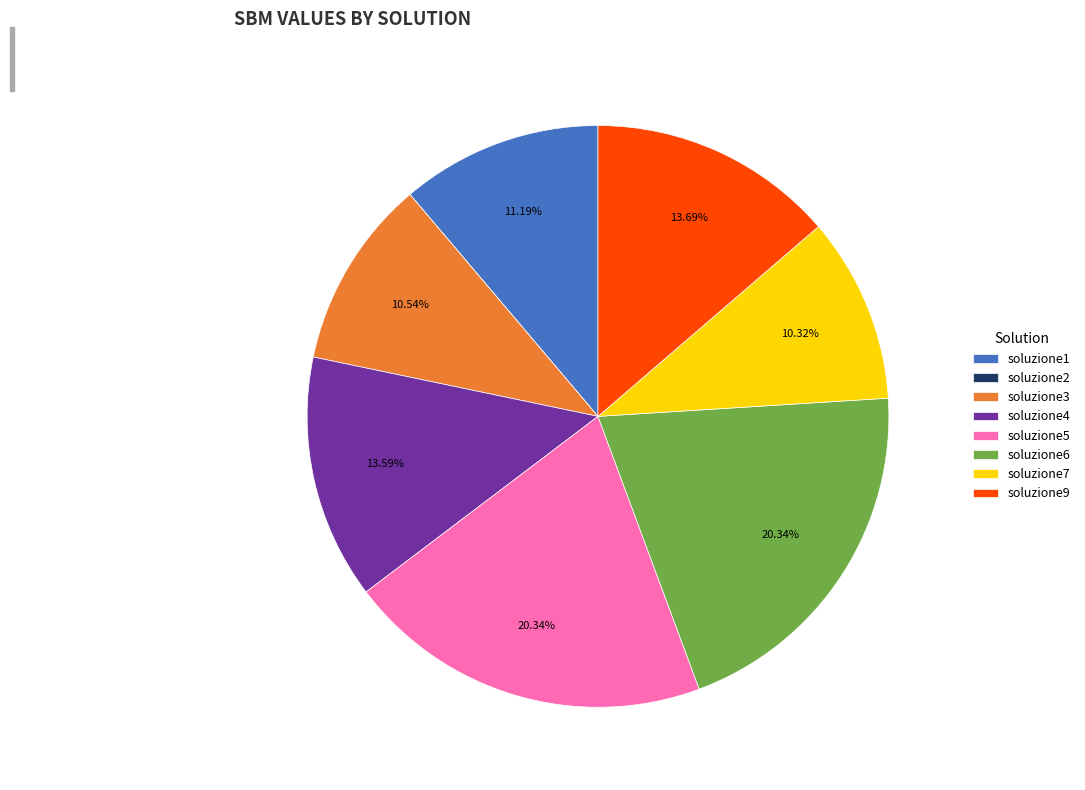

Is there a majority slice in this chart?

No